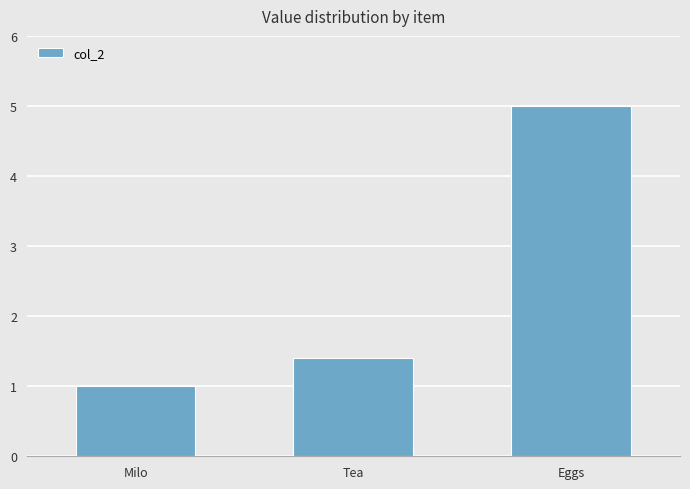

Which label corresponds to the smallest value in the chart?

Milo